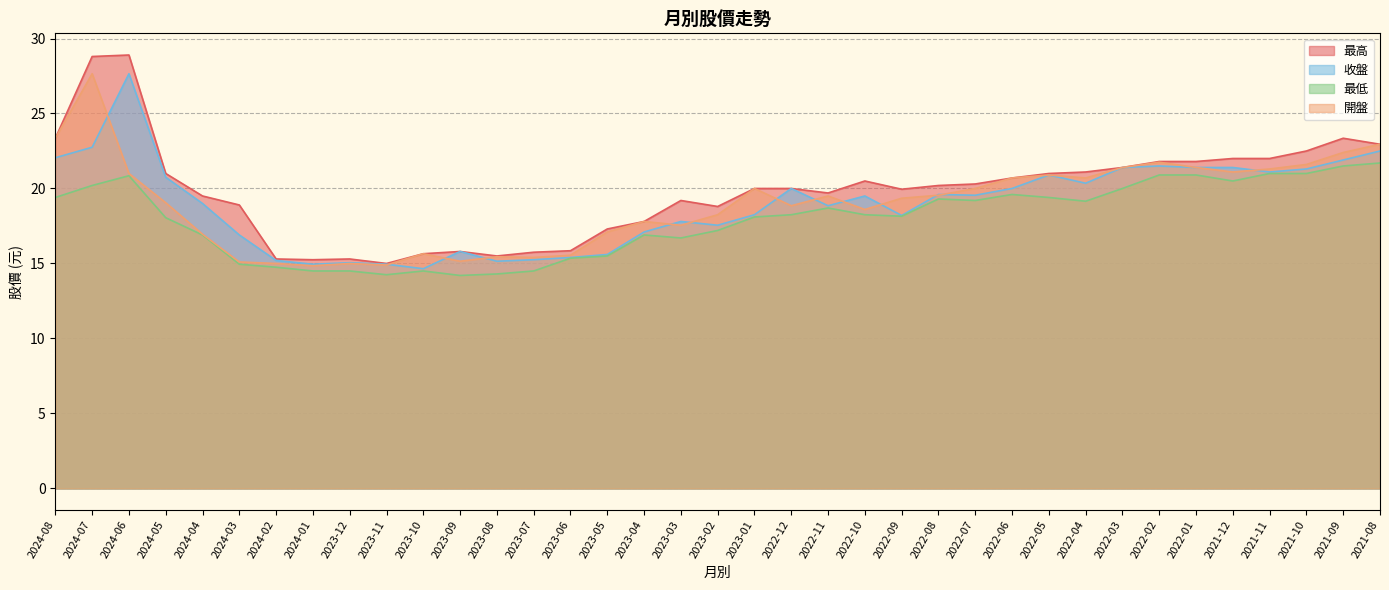

Which label corresponds to the largest value in the chart?

2024-06